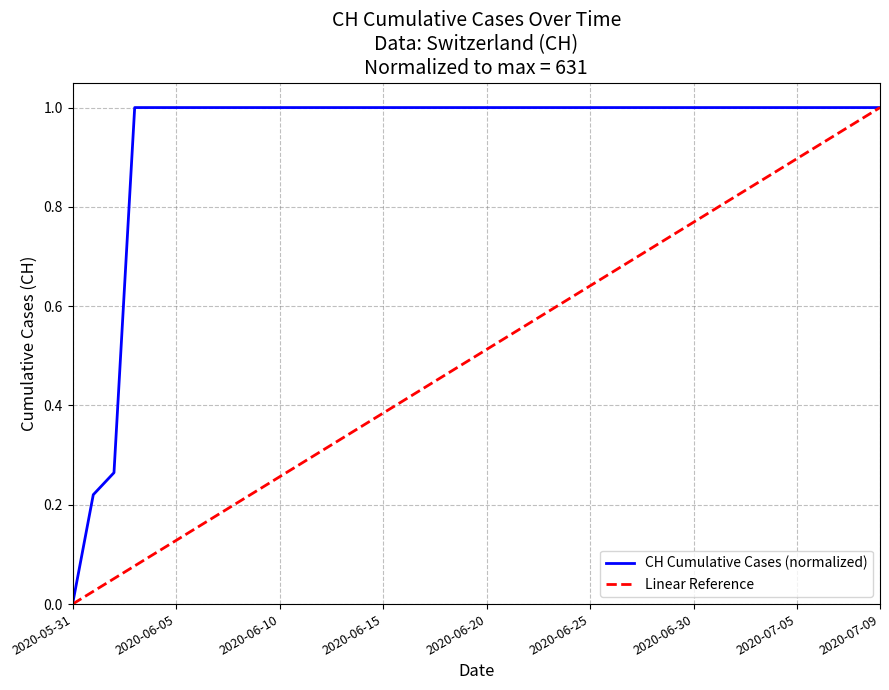

Which series has the largest total across all categories?

CH Cumulative Cases (normalized)